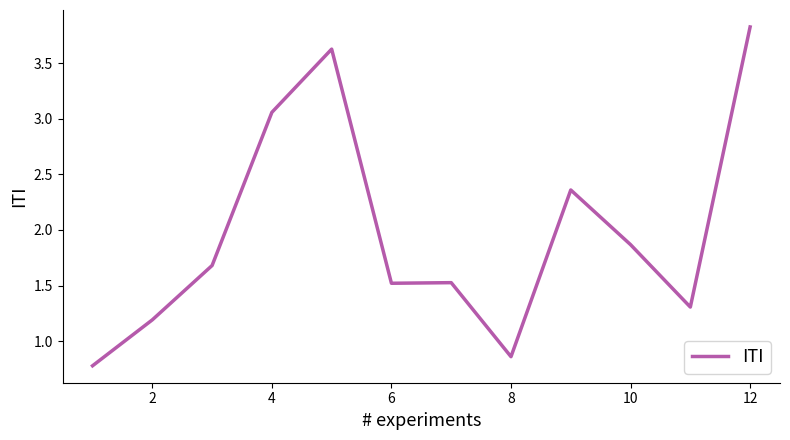

True or false: there are more than 0 points higher than both neighbors.

True